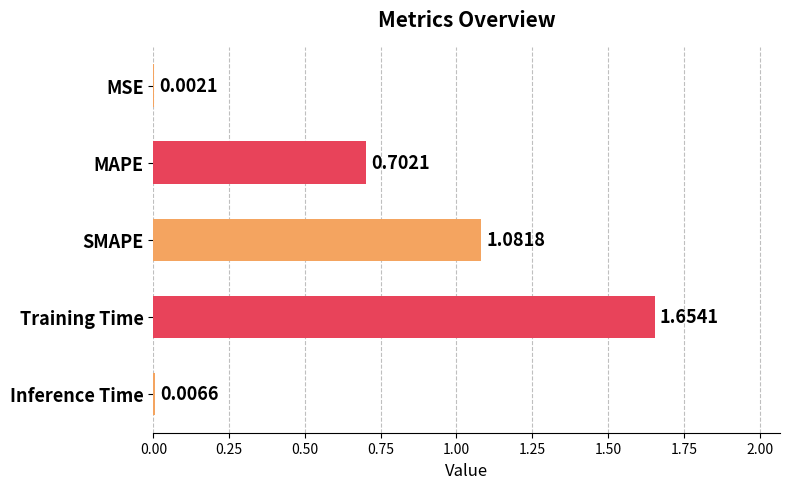

What is the sum of the values at Inference Time and MAPE?

0.7